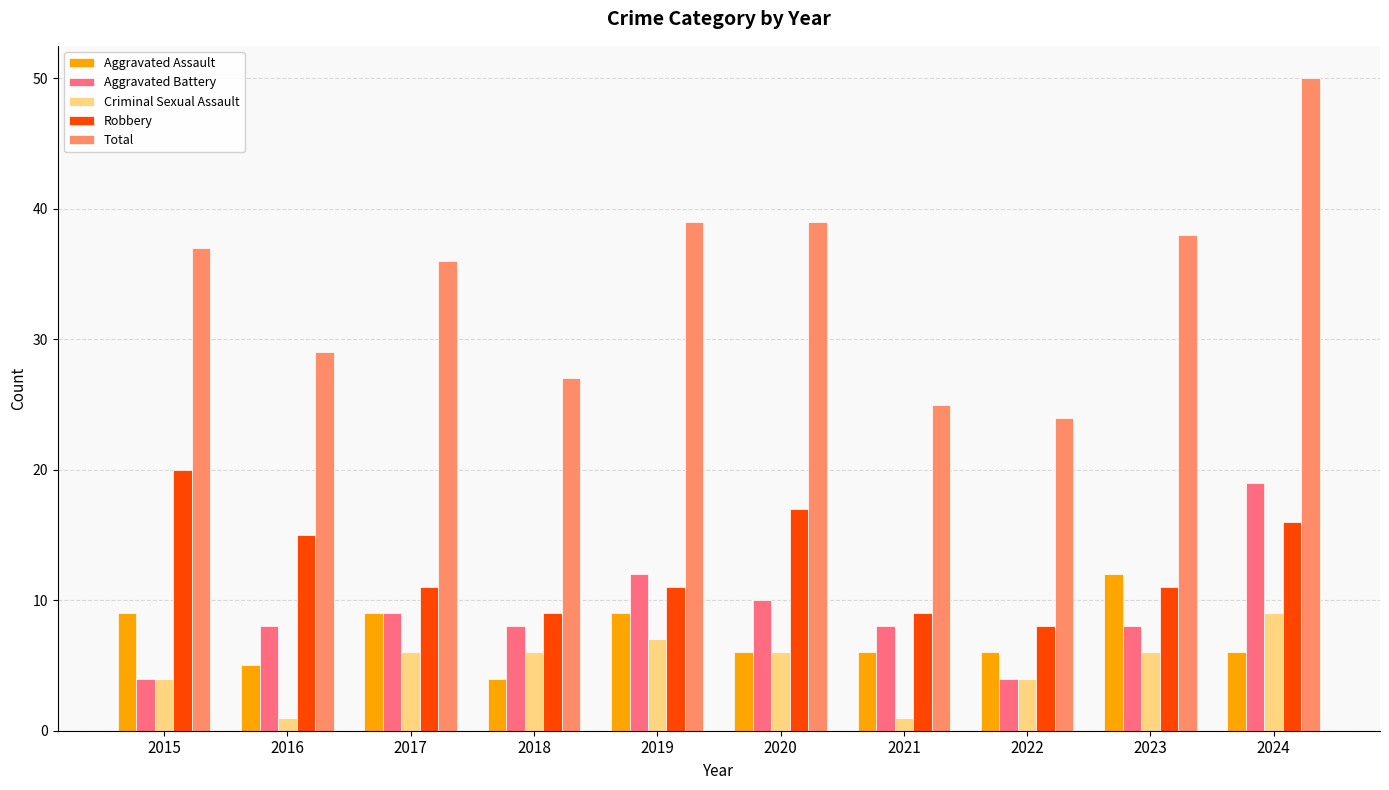

Count the Criminal Sexual Assault values in the range 4 to 6.

6